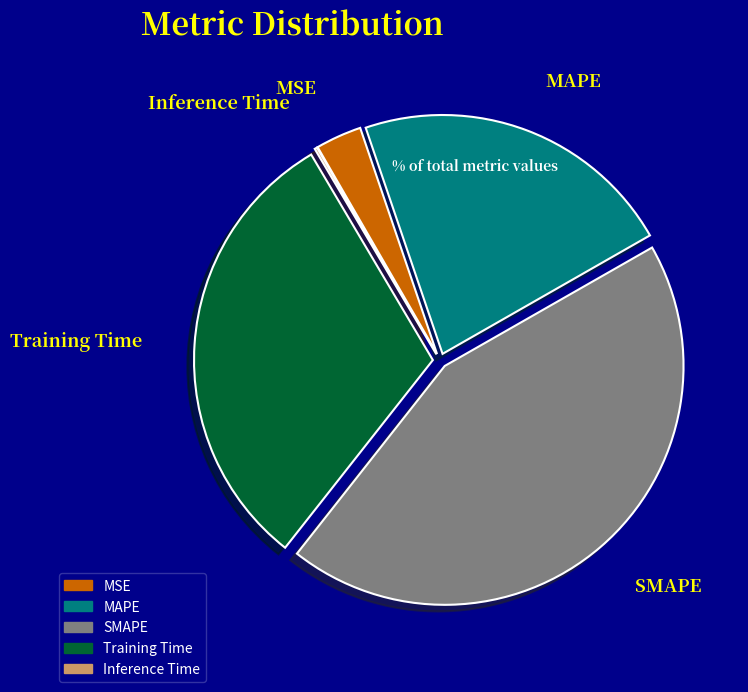

Which has a higher value, SMAPE or Training Time?

SMAPE